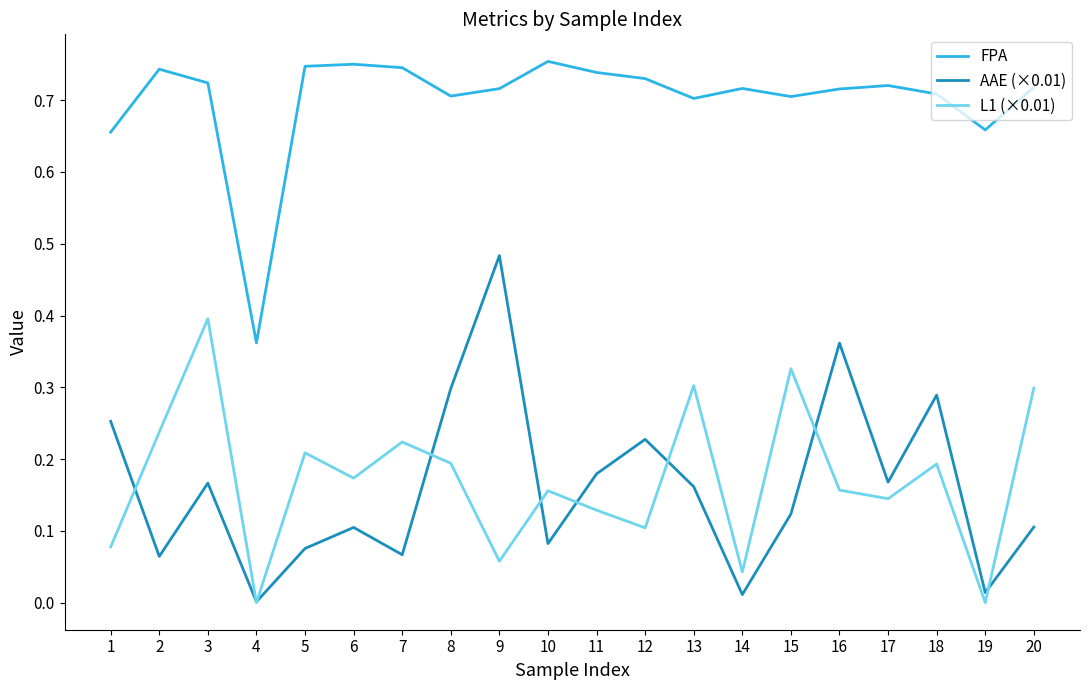

The value of AAE (×0.01) at 5 is 0.1. True or false?

True